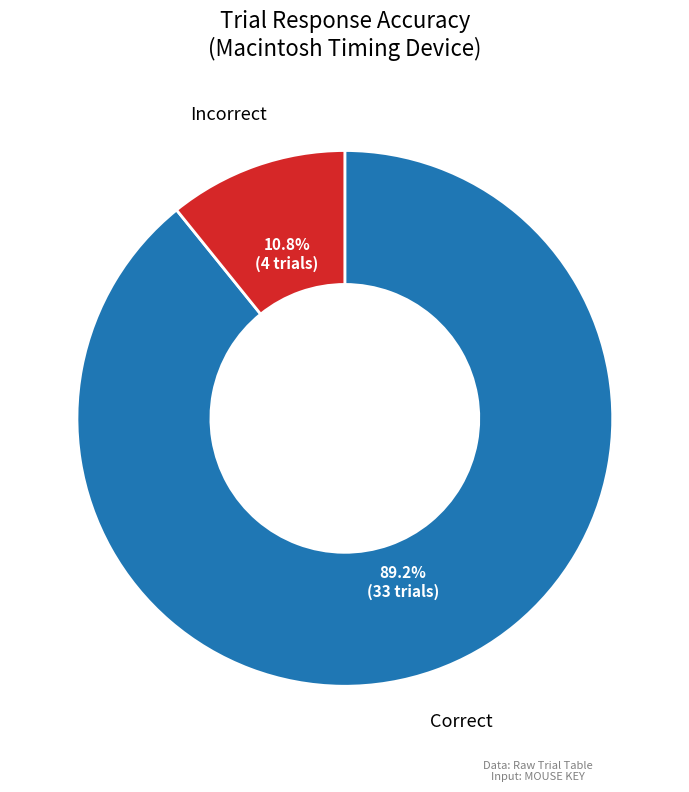

Is there any slice that represents more than half of the pie?

Yes